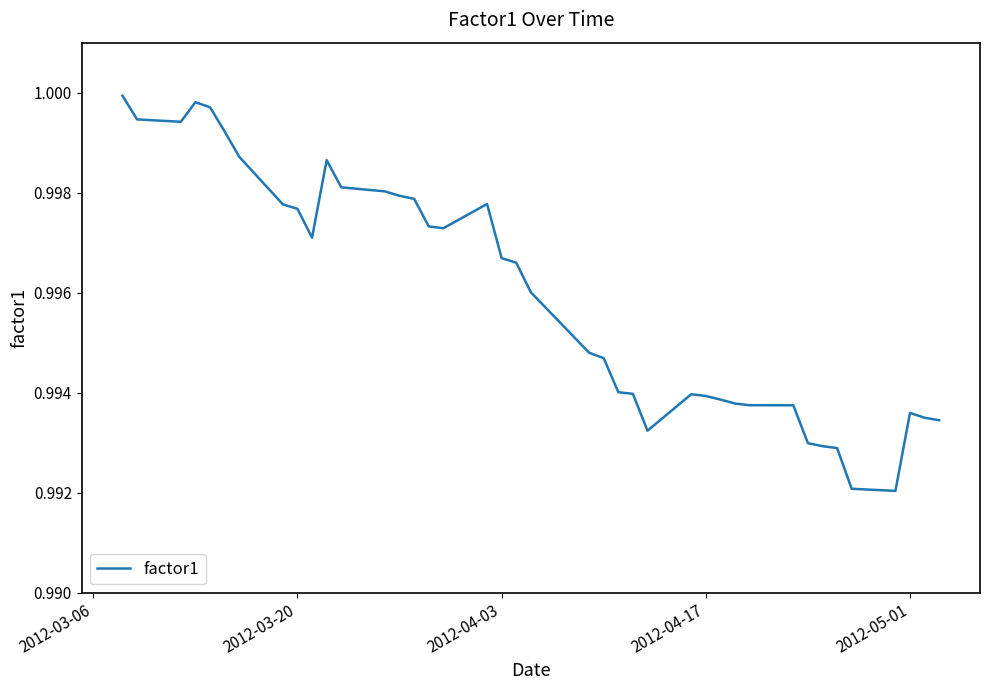

The chart shows a value of 0.3 at 2012-03-20. True or false?

False